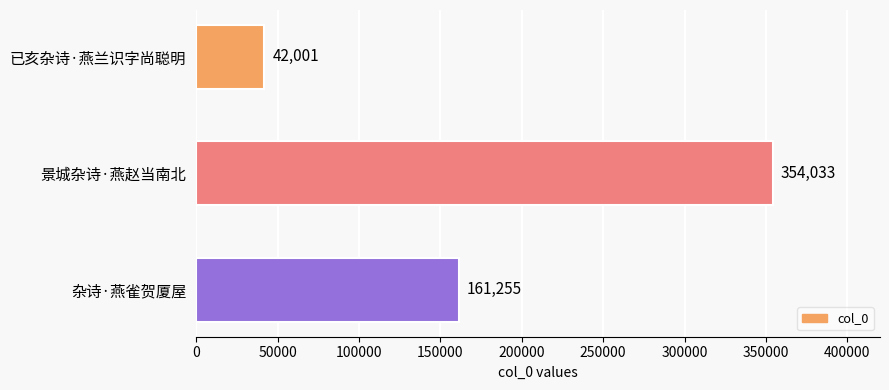

At which label is the value closest to 198017?

杂诗·燕雀贺厦屋